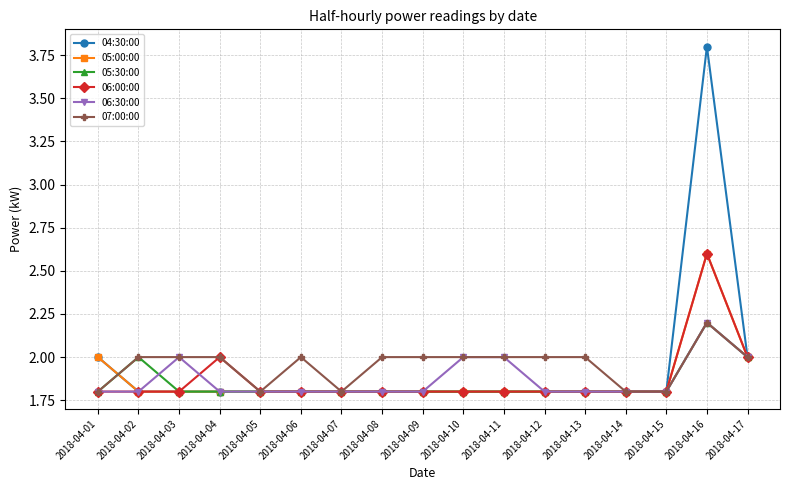

Reading left to right, list all the values displayed in this chart.

04:30:00: 2018-04-01=2.0	2018-04-02=1.8	2018-04-03=1.8	2018-04-04=1.8	2018-04-05=1.8	2018-04-06=1.8	2018-04-07=1.8	2018-04-08=1.8	2018-04-09=1.8	2018-04-10=1.8	2018-04-11=1.8	2018-04-12=1.8	2018-04-13=1.8	2018-04-14=1.8	2018-04-15=1.8	2018-04-16=3.8	2018-04-17=2.0
05:00:00: 2018-04-01=2.0	2018-04-02=1.8	2018-04-03=1.8	2018-04-04=1.8	2018-04-05=1.8	2018-04-06=1.8	2018-04-07=1.8	2018-04-08=1.8	2018-04-09=1.8	2018-04-10=1.8	2018-04-11=1.8	2018-04-12=1.8	2018-04-13=1.8	2018-04-14=1.8	2018-04-15=1.8	2018-04-16=2.6	2018-04-17=2.0
05:30:00: 2018-04-01=1.8	2018-04-02=2.0	2018-04-03=1.8	2018-04-04=1.8	2018-04-05=1.8	2018-04-06=1.8	2018-04-07=1.8	2018-04-08=1.8	2018-04-09=1.8	2018-04-10=1.8	2018-04-11=1.8	2018-04-12=1.8	2018-04-13=1.8	2018-04-14=1.8	2018-04-15=1.8	2018-04-16=2.2	2018-04-17=2.0
06:00:00: 2018-04-01=1.8	2018-04-02=1.8	2018-04-03=1.8	2018-04-04=2.0	2018-04-05=1.8	2018-04-06=1.8	2018-04-07=1.8	2018-04-08=1.8	2018-04-09=1.8	2018-04-10=1.8	2018-04-11=1.8	2018-04-12=1.8	2018-04-13=1.8	2018-04-14=1.8	2018-04-15=1.8	2018-04-16=2.6	2018-04-17=2.0
06:30:00: 2018-04-01=1.8	2018-04-02=1.8	2018-04-03=2.0	2018-04-04=1.8	2018-04-05=1.8	2018-04-06=1.8	2018-04-07=1.8	2018-04-08=1.8	2018-04-09=1.8	2018-04-10=2.0	2018-04-11=2.0	2018-04-12=1.8	2018-04-13=1.8	2018-04-14=1.8	2018-04-15=1.8	2018-04-16=2.2	2018-04-17=2.0
07:00:00: 2018-04-01=1.8	2018-04-02=2.0	2018-04-03=2.0	2018-04-04=2.0	2018-04-05=1.8	2018-04-06=2.0	2018-04-07=1.8	2018-04-08=2.0	2018-04-09=2.0	2018-04-10=2.0	2018-04-11=2.0	2018-04-12=2.0	2018-04-13=2.0	2018-04-14=1.8	2018-04-15=1.8	2018-04-16=2.2	2018-04-17=2.0